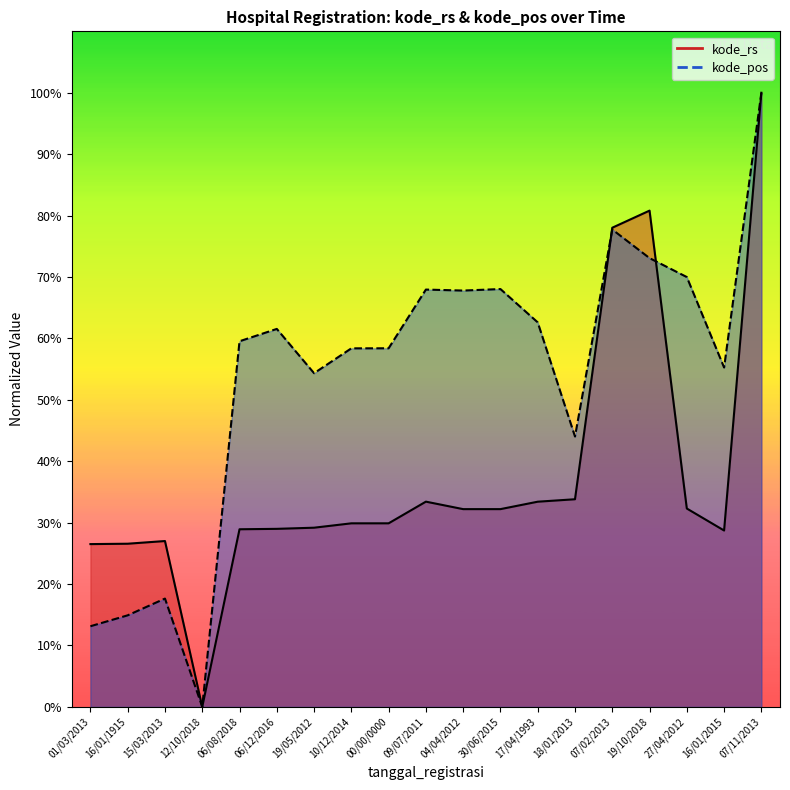

The value of kode_rs at 18/01/2013 is 44.8. True or false?

False